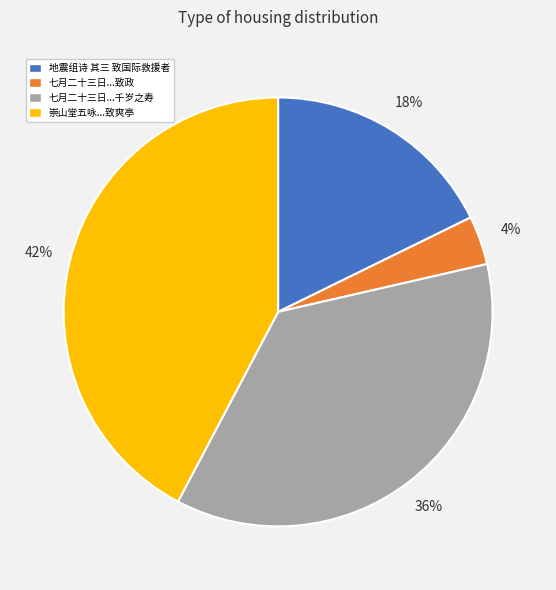

How many slices are in this pie chart?

4